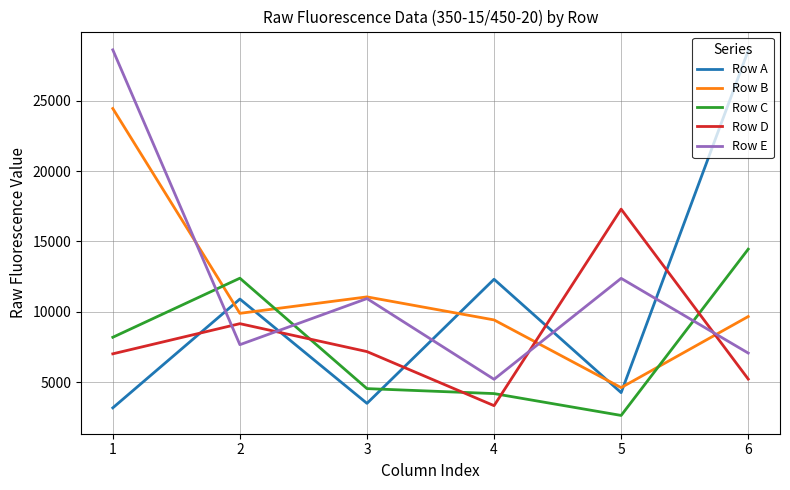

True or false: Row C and Row B intersect in this chart.

True